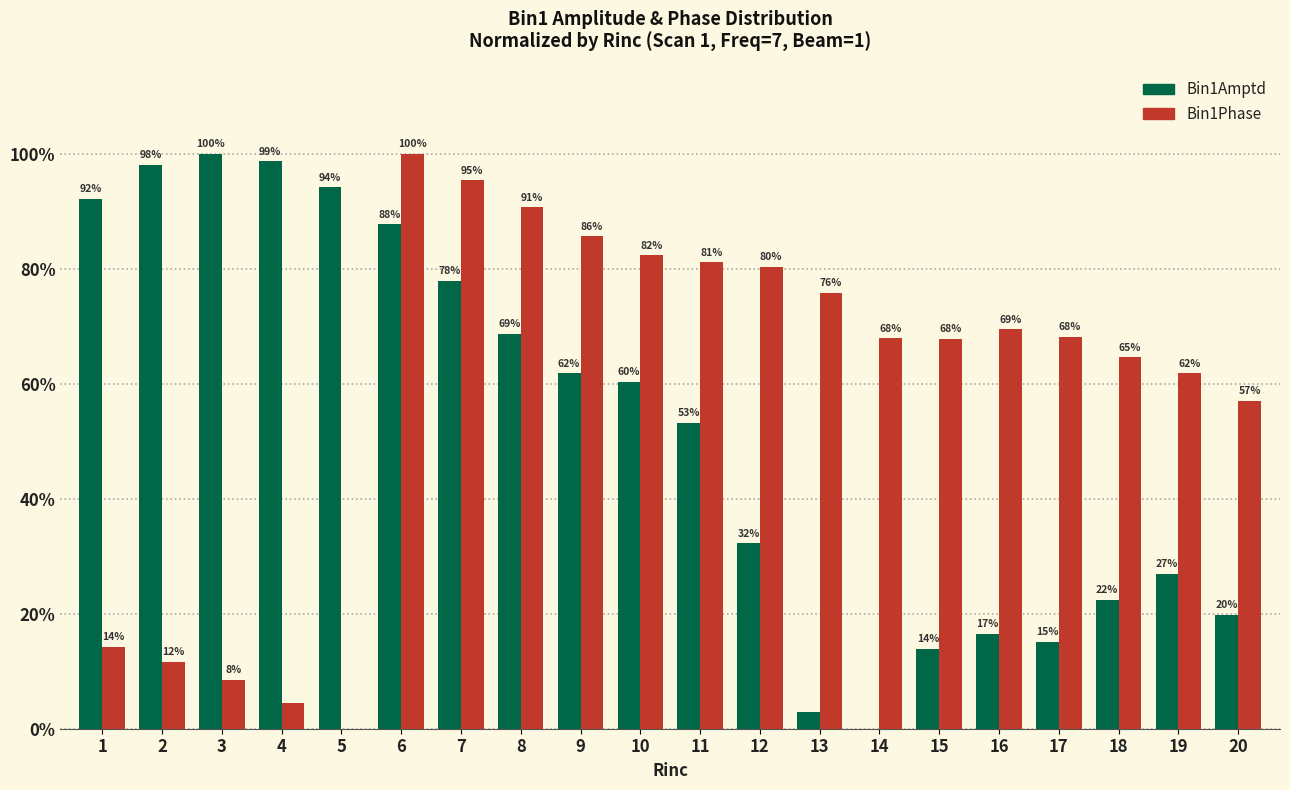

Which series changed the most between 1 and 13?

Bin1Amptd